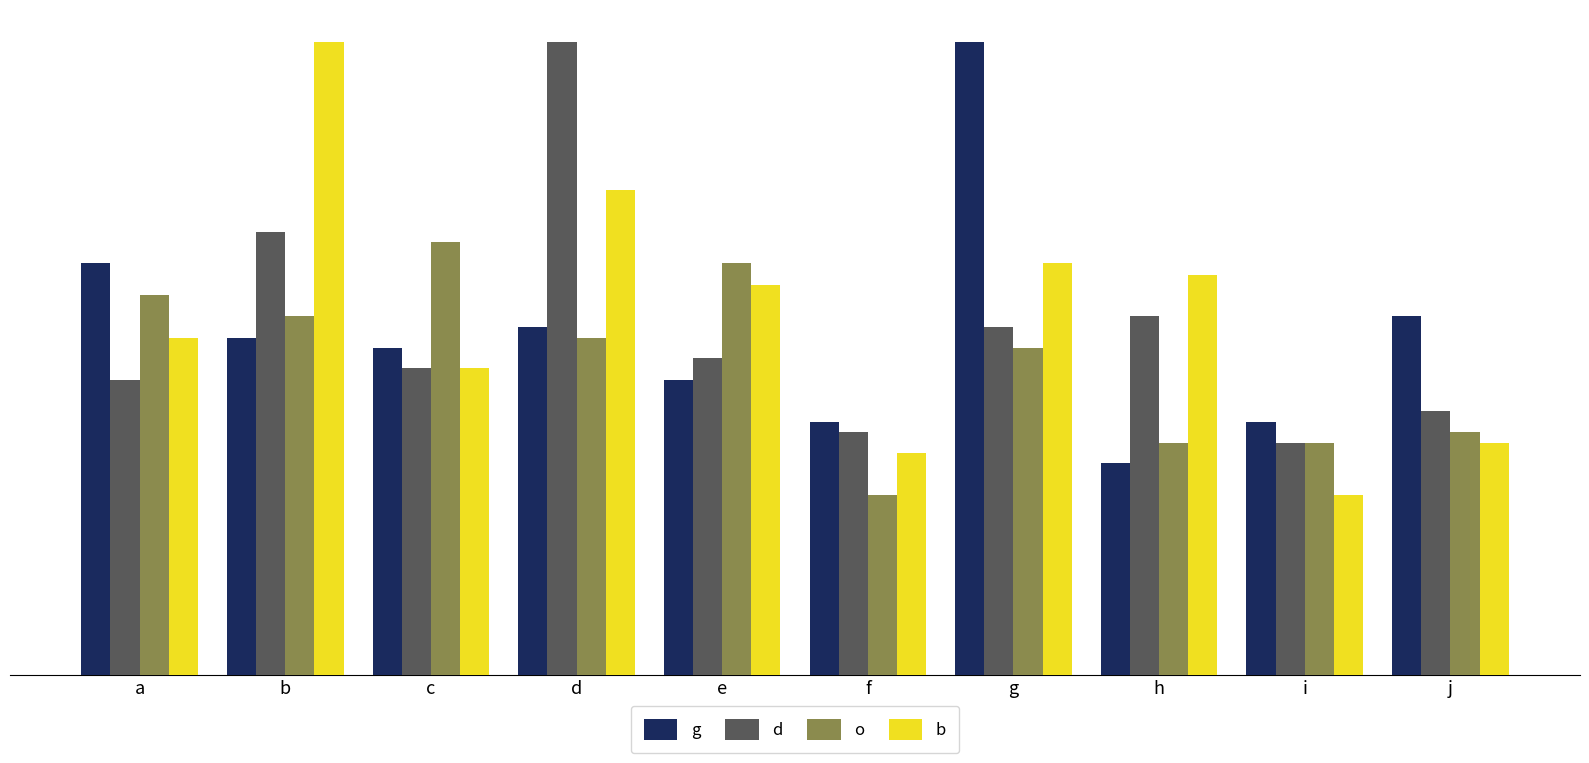

At which label does g reach its minimum?

h